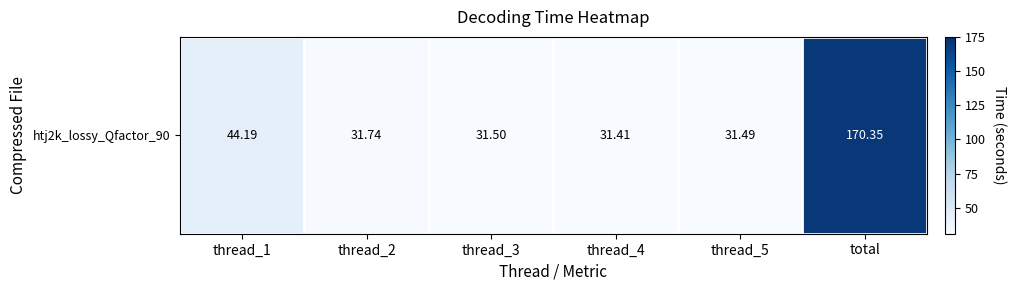

Is it true that the value at thread_5 is 31.5?

True